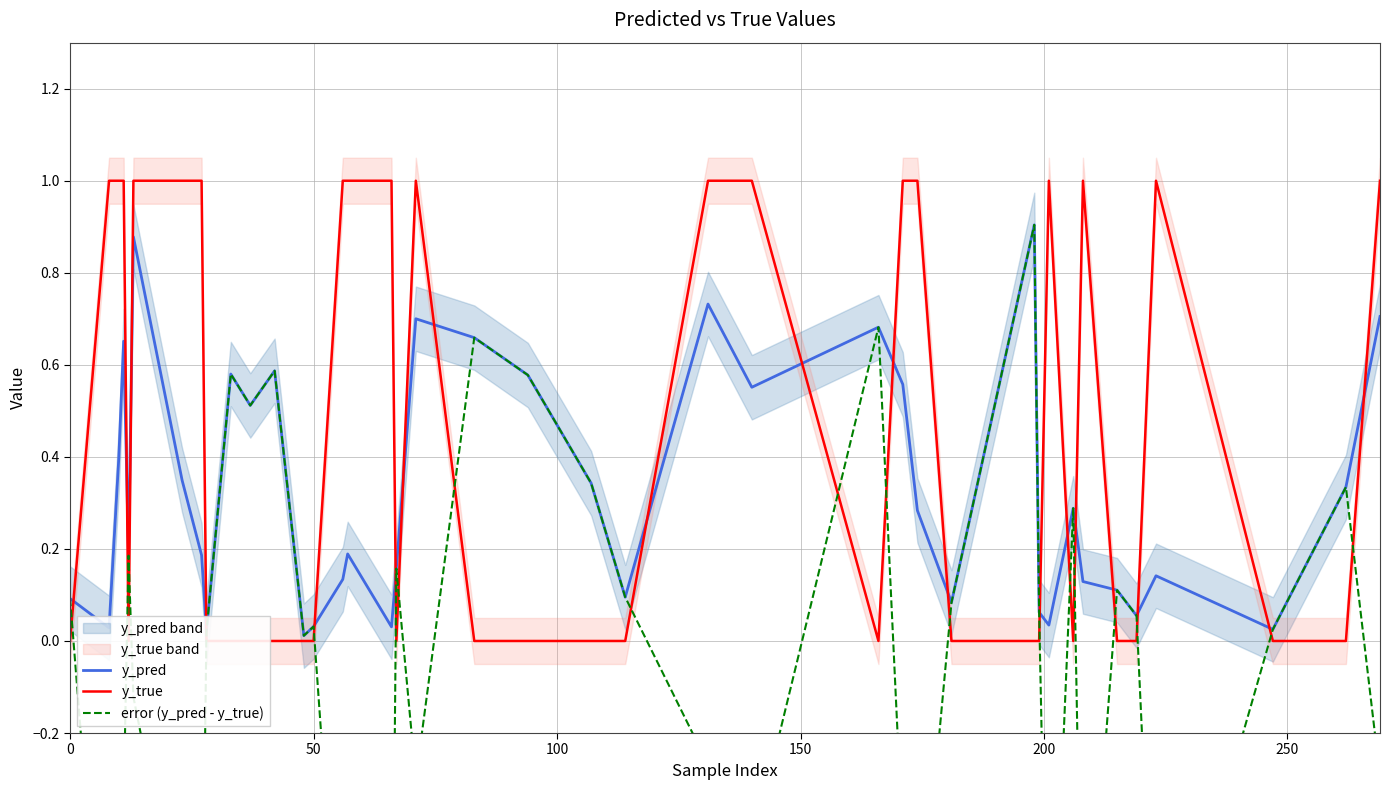

What is the greatest value displayed?

1.0